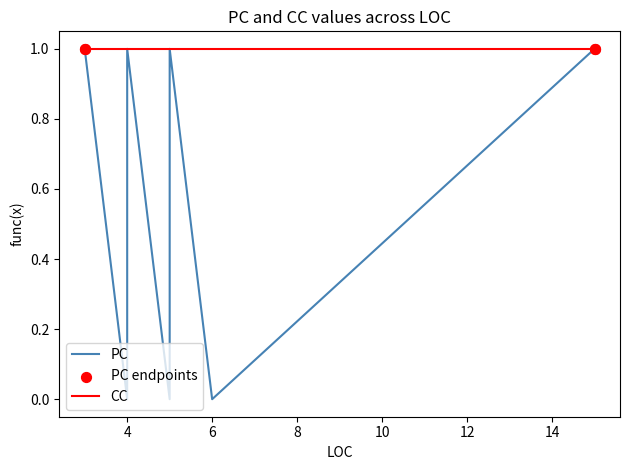

Between 15 and 4, which is larger?

15